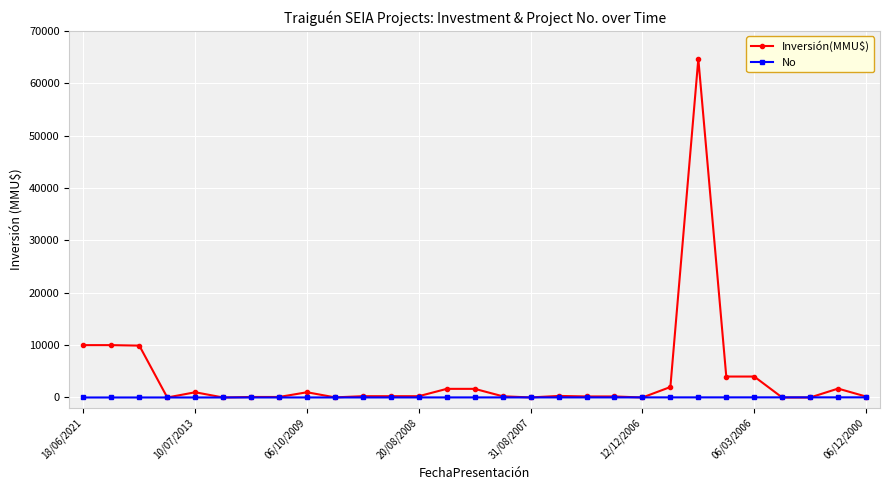

What is the greatest value displayed?

64655